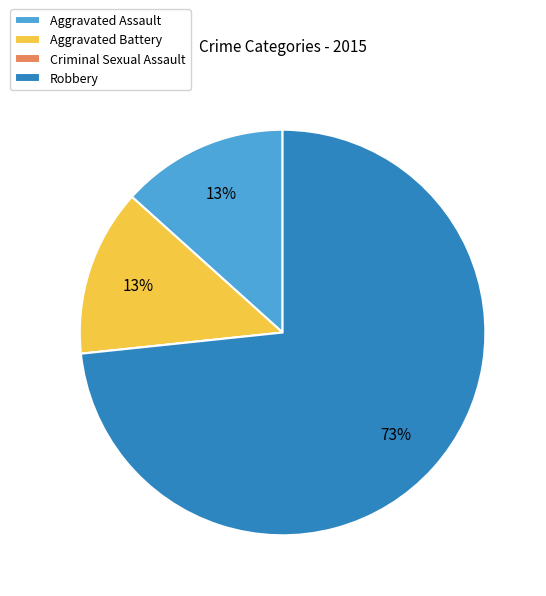

Do Robbery and Aggravated Assault together represent more than half of the pie?

Yes